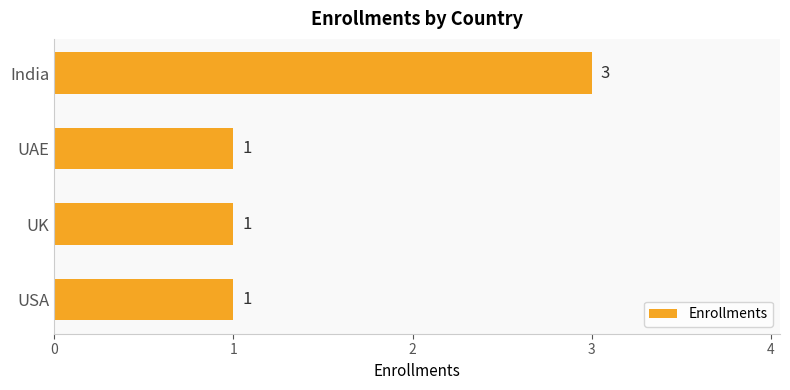

Does the chart contain stacked bars?

No